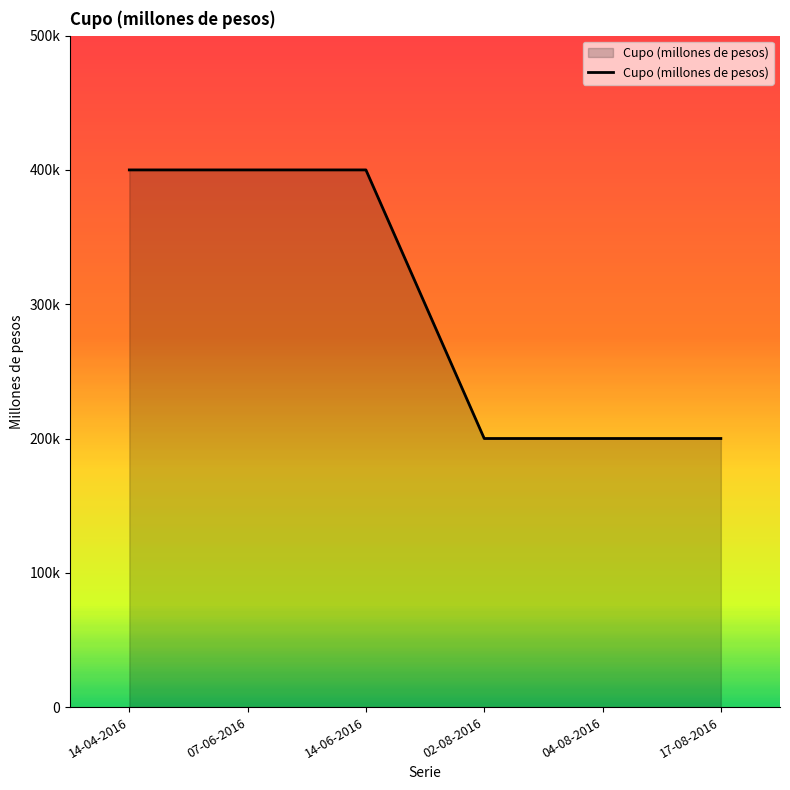

Is this an area chart (filled region under the line)?

Yes